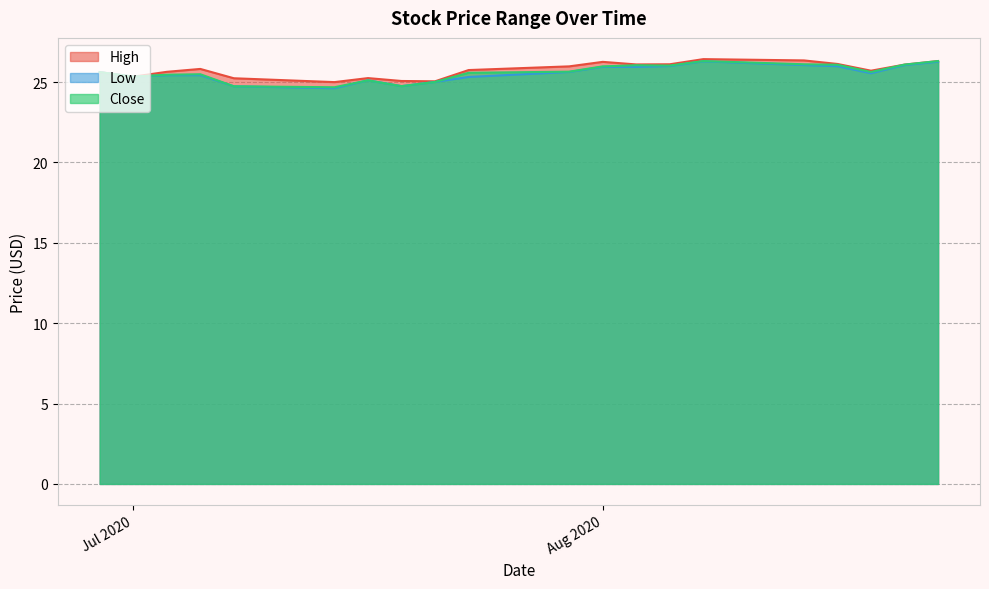

Which series has the largest total across all categories?

High